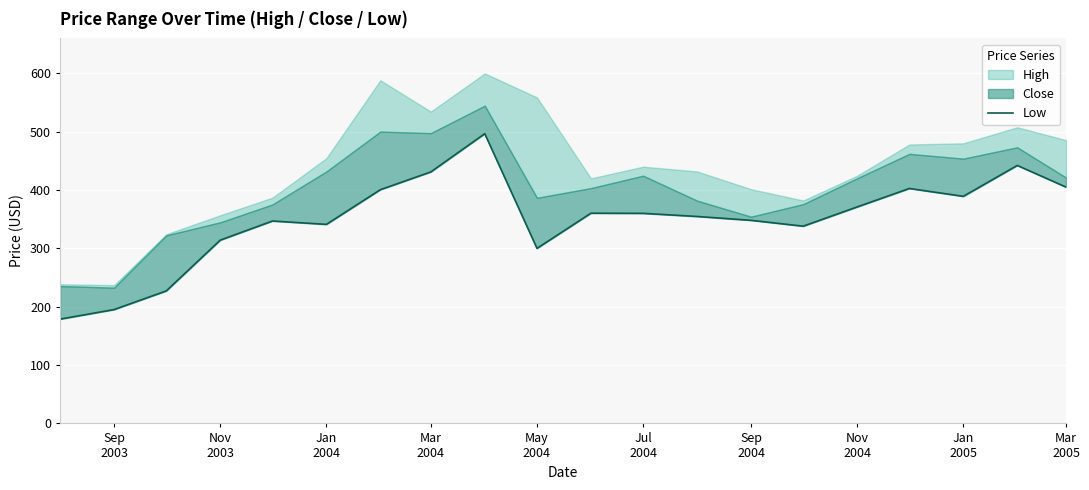

True or false: the data has more than 0 interior local peaks.

True